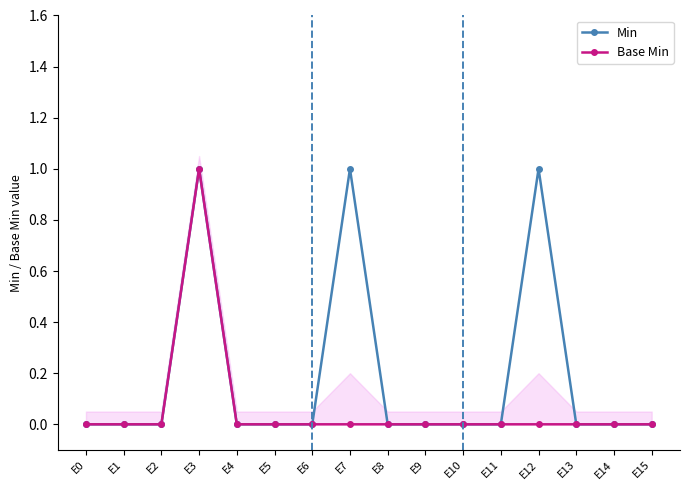

At which category does Min reach its first local peak?

E3